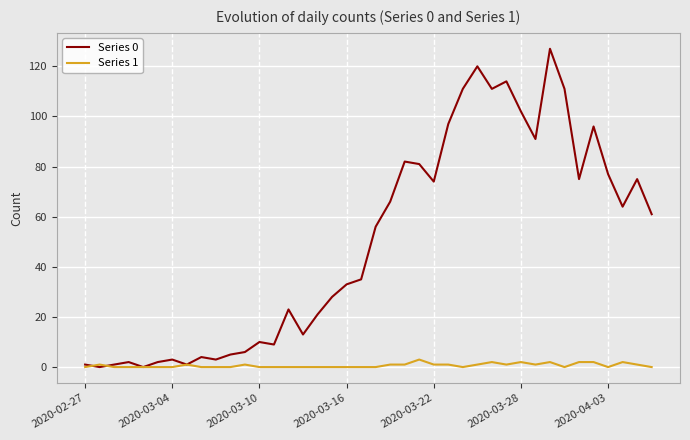

Which series has the largest range (max minus min)?

Series 0